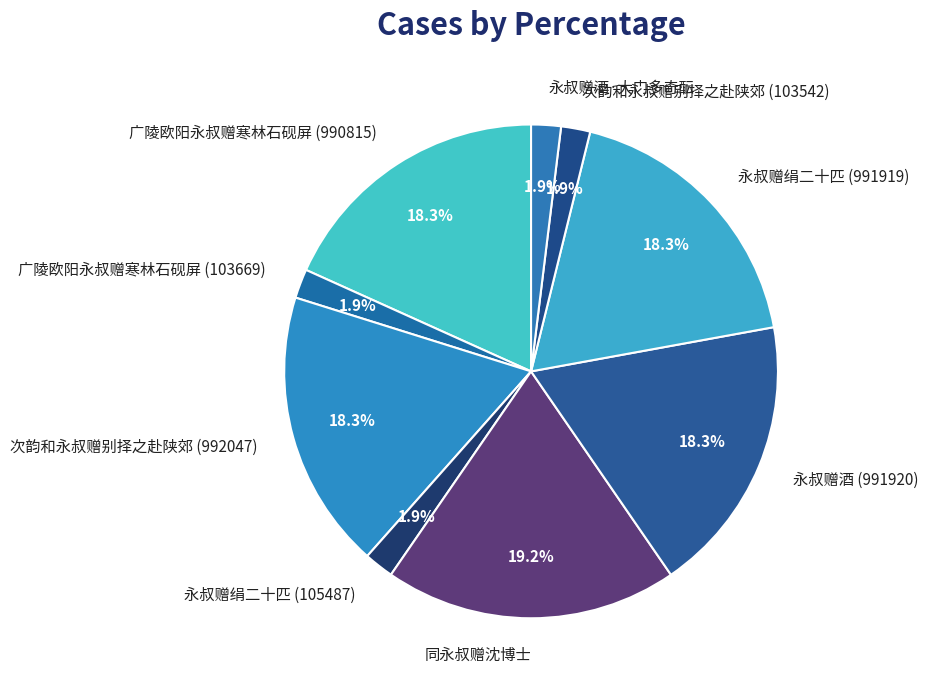

Does any single category account for the majority?

No